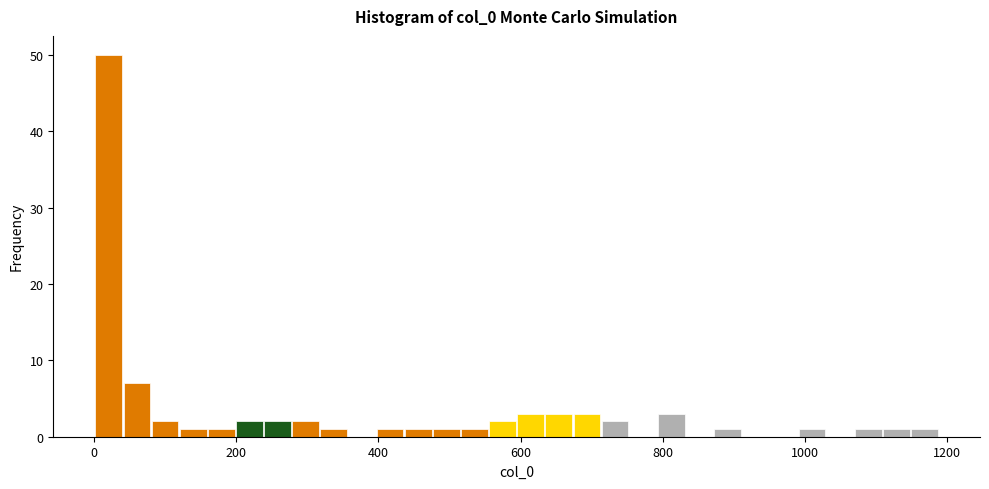

Around what value on the x-axis is the tallest bar? Give the approximate position of its centre, as read against the axis.

20